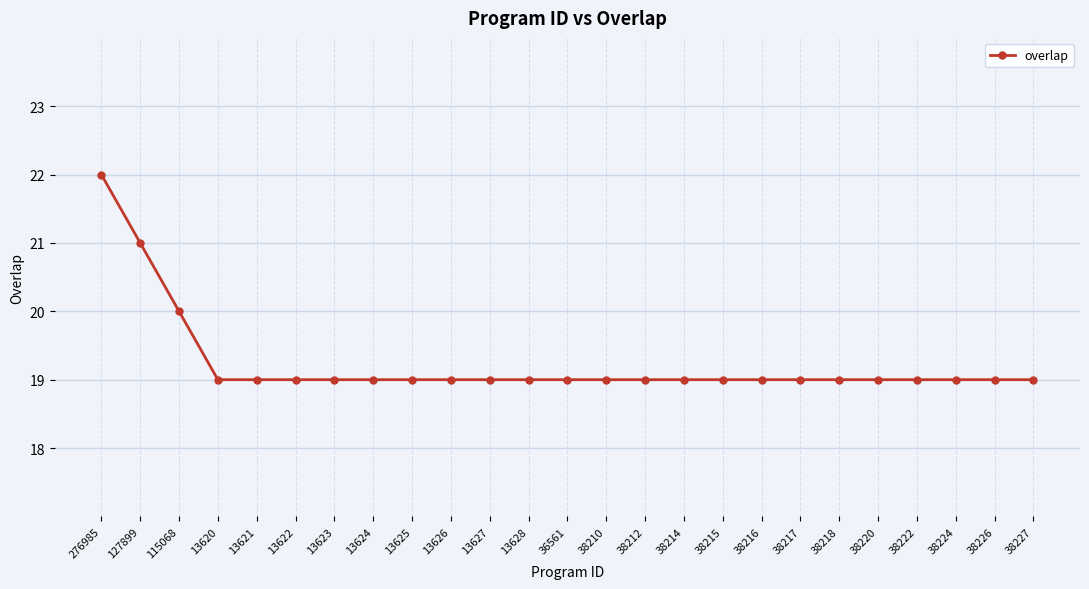

What is the smallest value displayed?

19